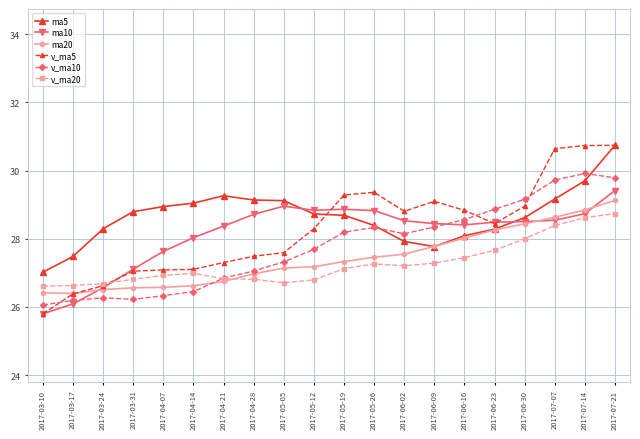

What position from the left is 2017-04-07?

5